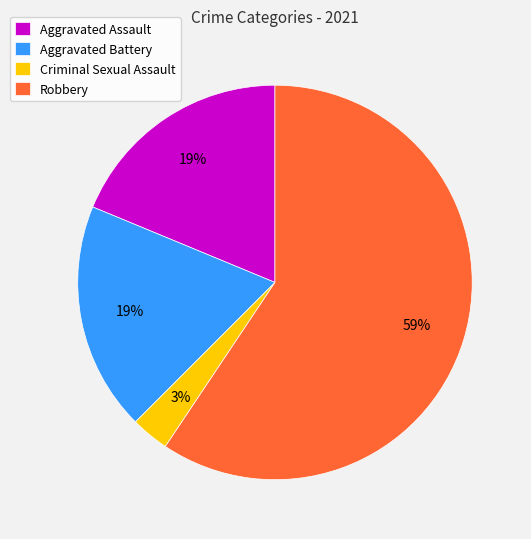

True or false: Aggravated Battery accounts for 19% of the total.

True